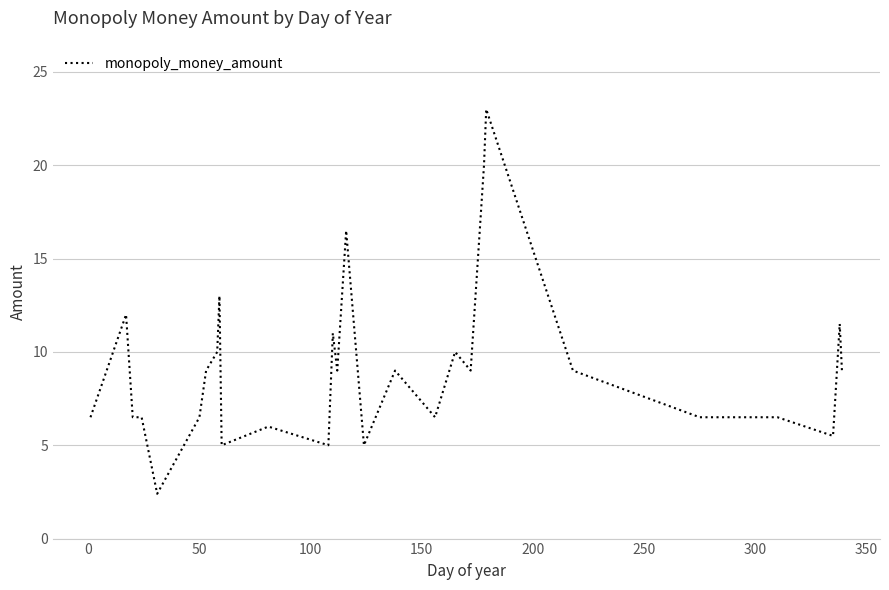

What is the difference between the maximum and minimum values?

20.6